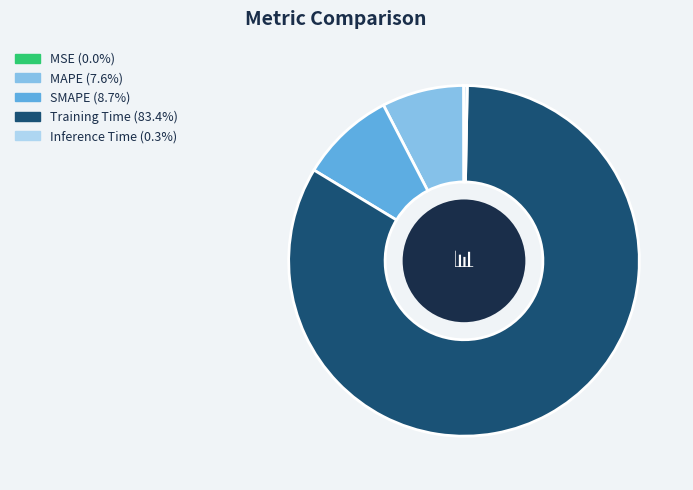

Does any single category account for the majority?

Yes